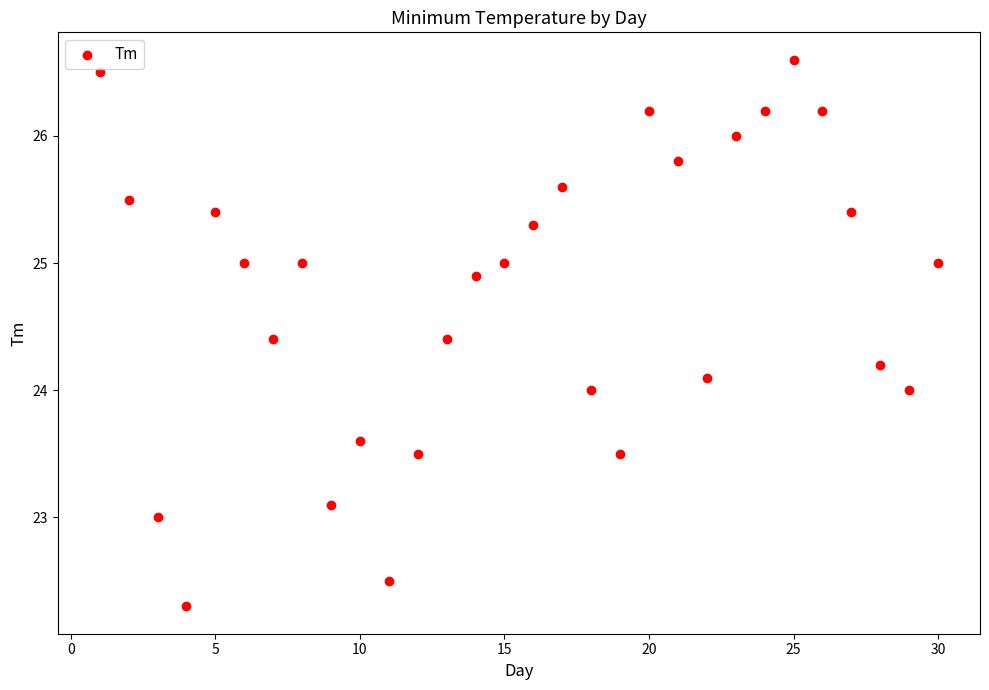

What is the range of Y values (max minus min)?

4.3